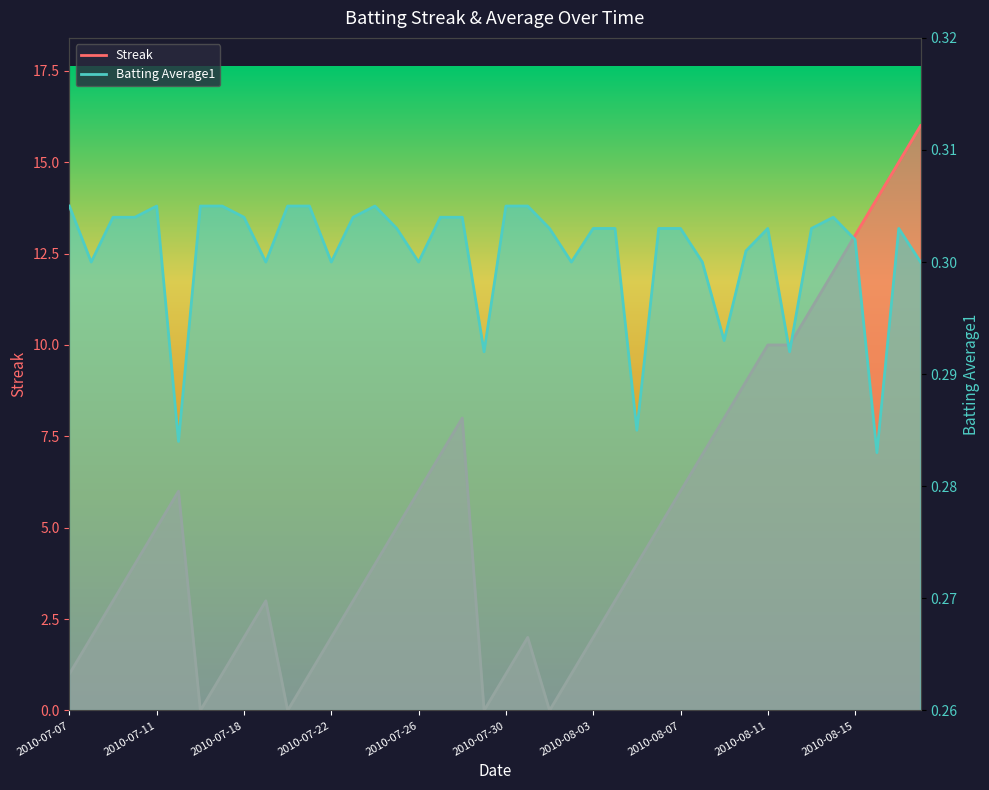

What is the greatest value displayed?

16.0